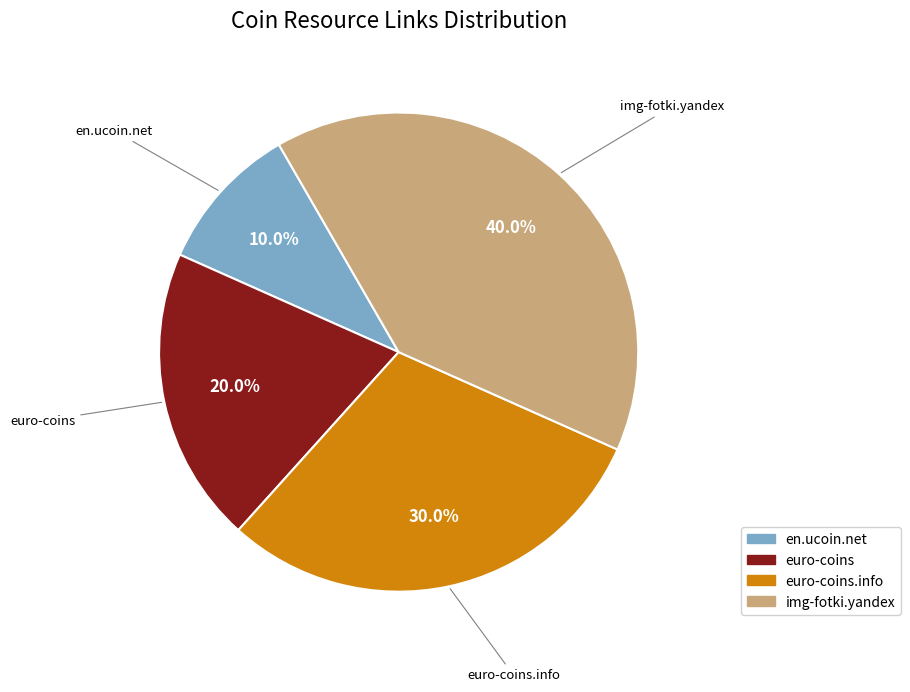

Is it true that euro-coins is 20% of the pie?

True